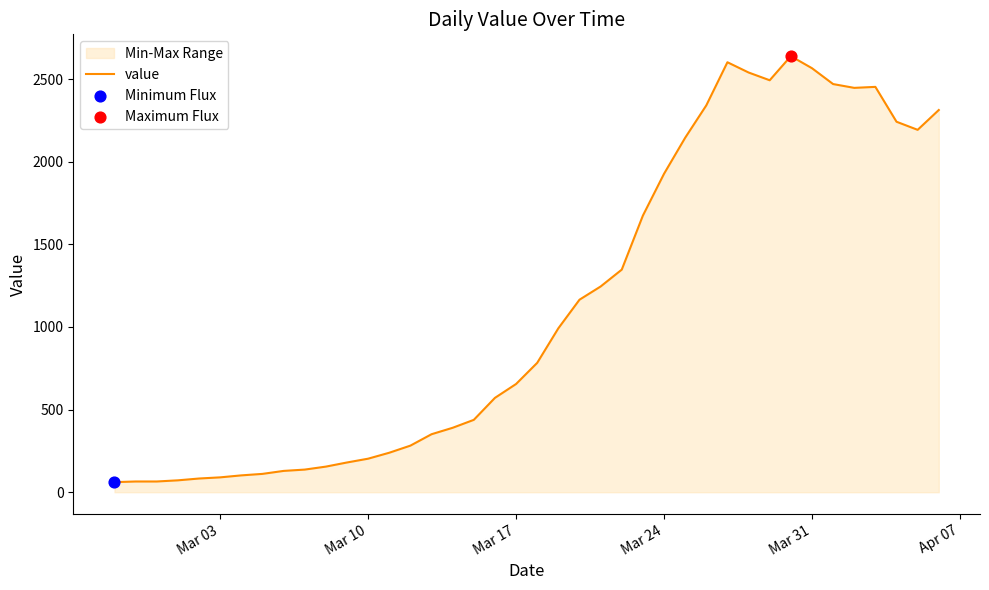

What is the difference between the maximum and minimum values?

2578